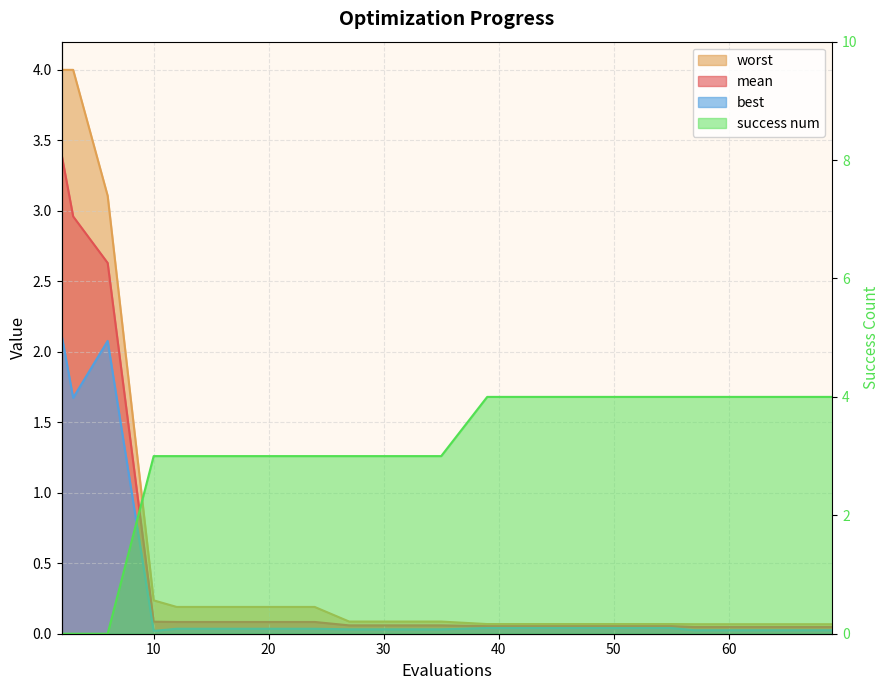

Which series ends up on top after the final intersection of success num and mean?

success num